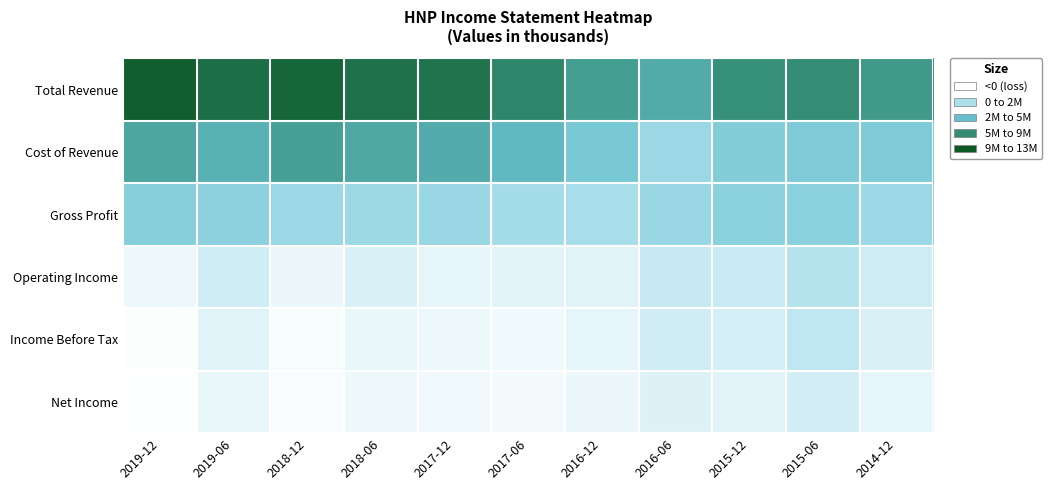

Which category has the highest value across all series?

2019-12